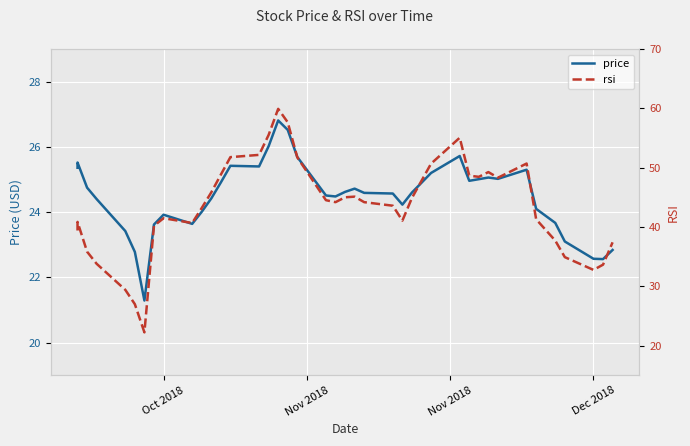

The rsi series shows 40.8 at Dec 2018. True or false?

False